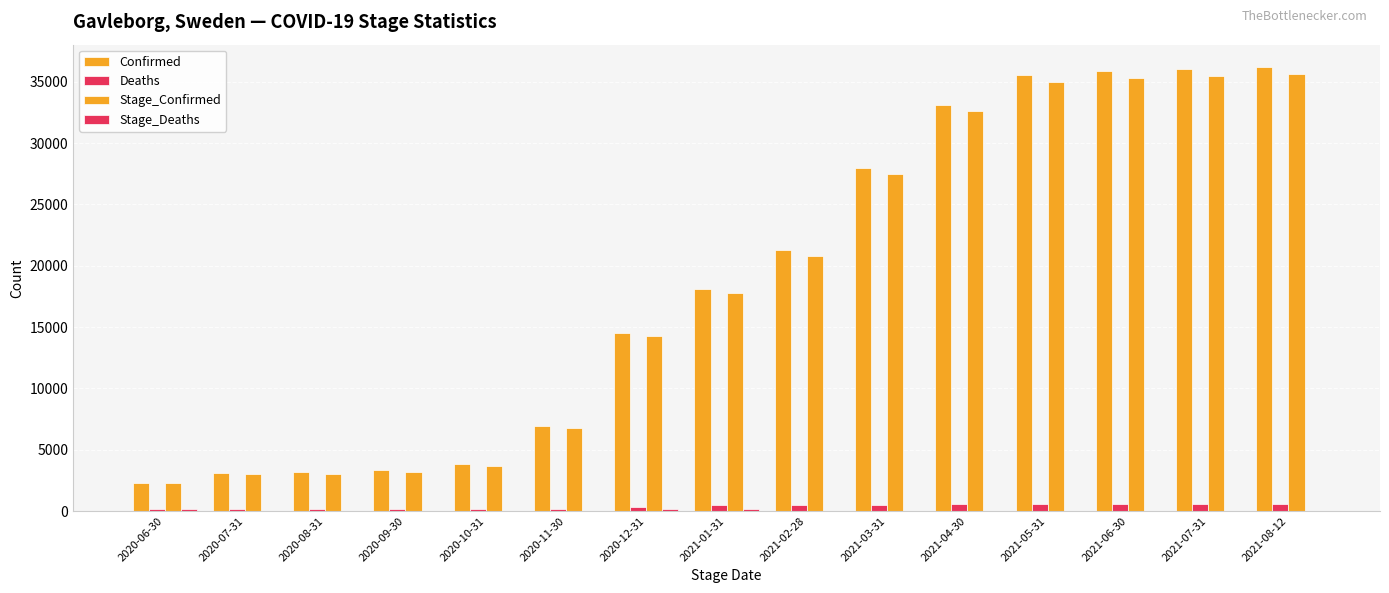

What is the difference between the maximum and minimum values in the Deaths series?

429